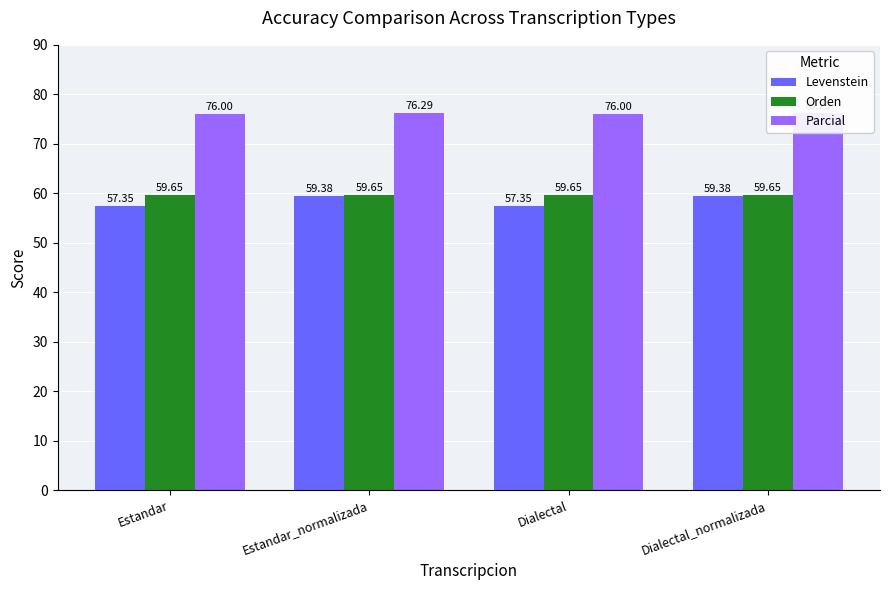

What is the label of the 1st bar from the right?

Dialectal_normalizada